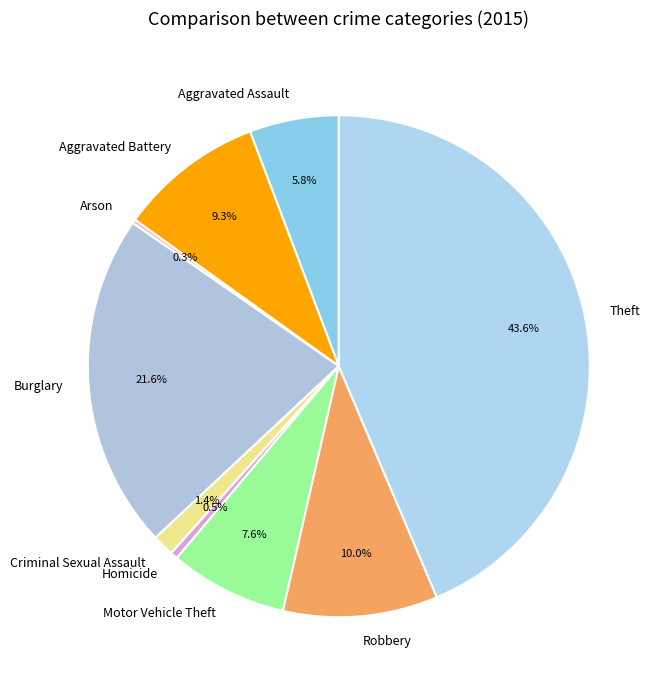

To the nearest percent, what portion does Aggravated Assault represent?

6%